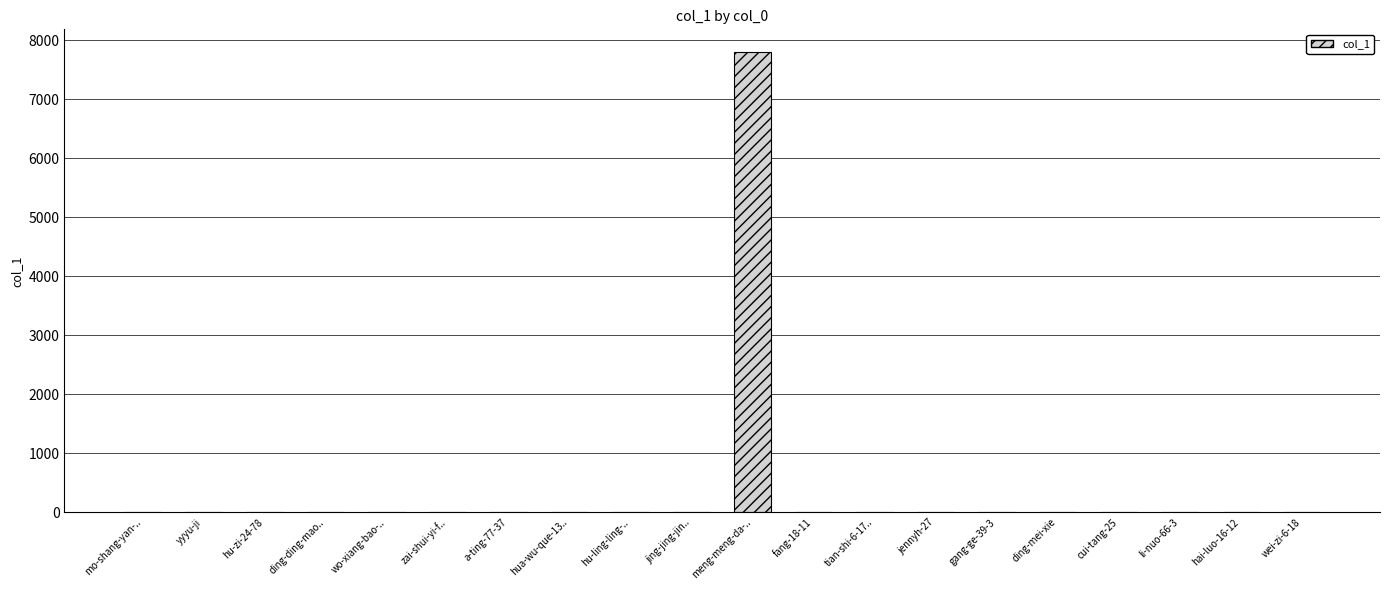

What is the greatest value displayed?

7795